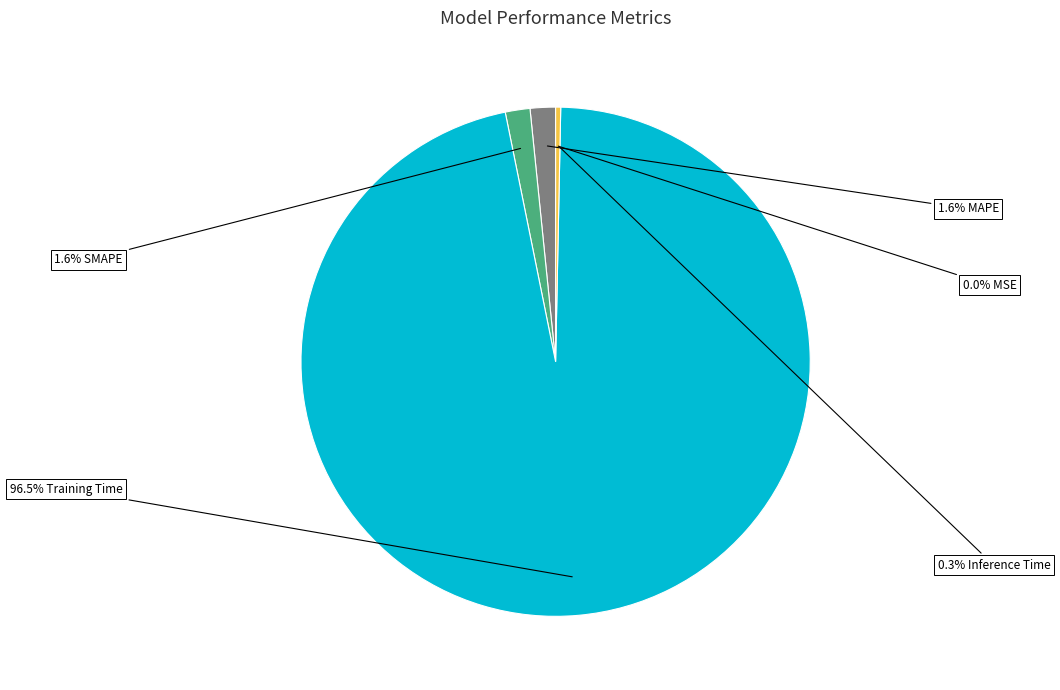

Is there any slice that represents more than half of the pie?

Yes